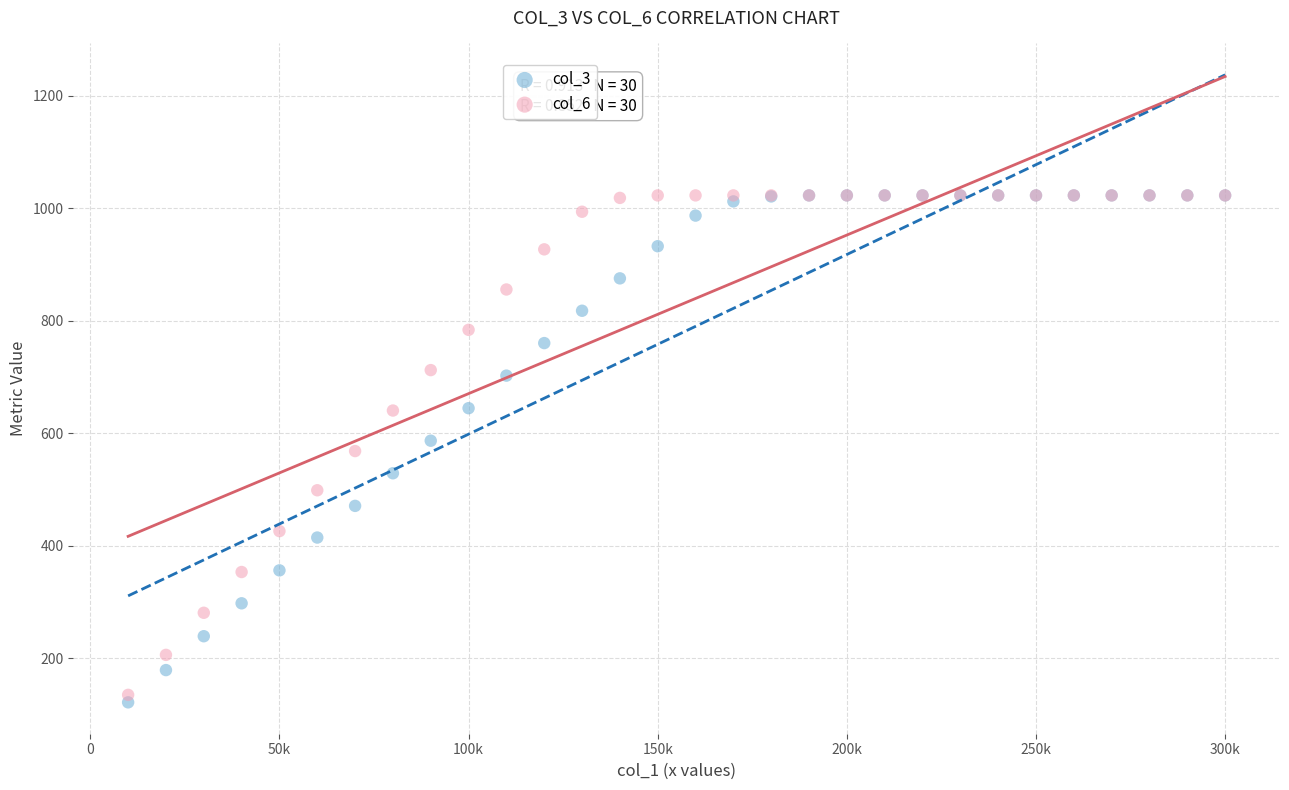

What are all the series names shown in the legend?

col_3, col_6